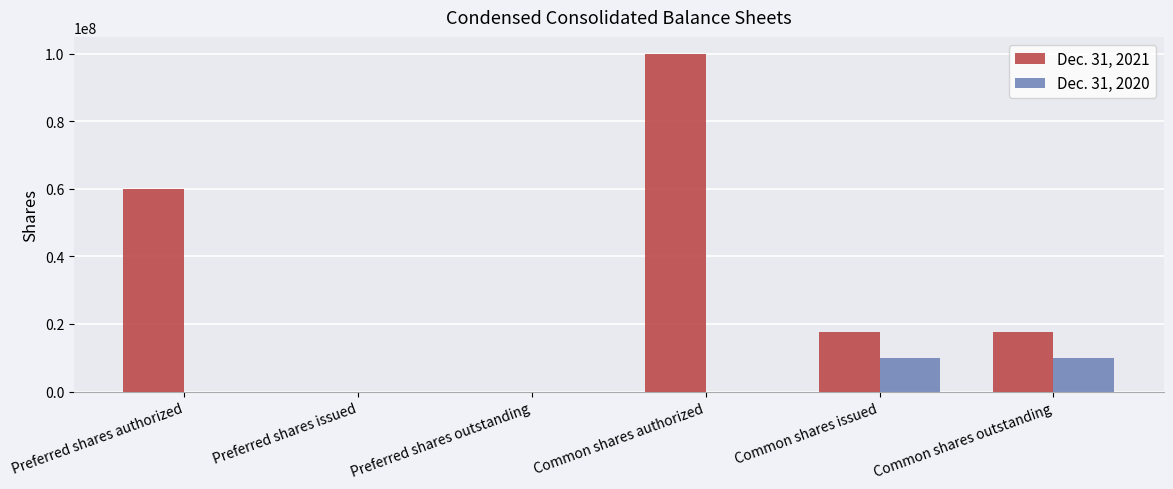

Is the value of Dec. 31, 2021 at Preferred shares issued greater than the value of Dec. 31, 2020 at Common shares outstanding?

No